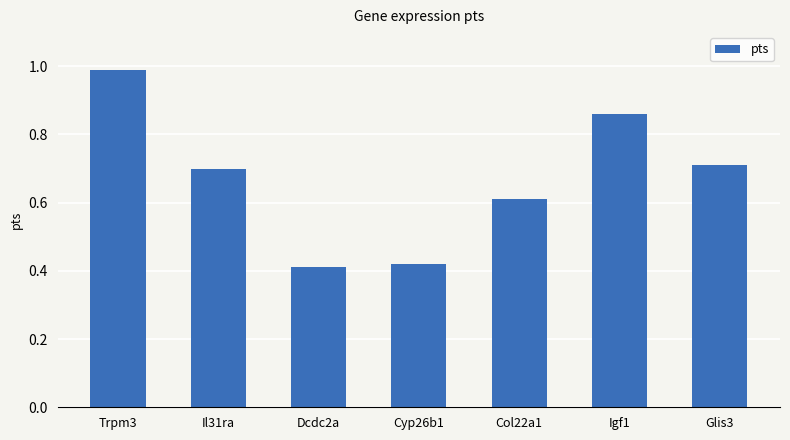

True or false: the data shows 1.3 at Igf1.

False